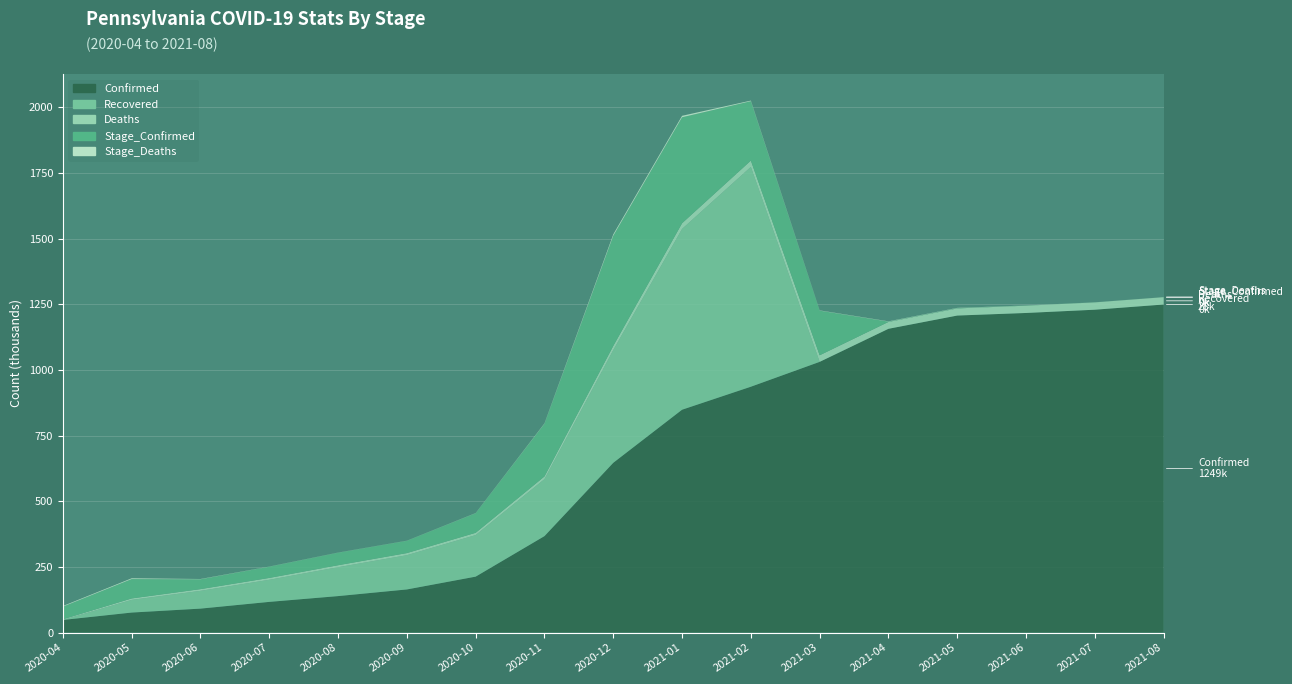

Reading right to left, transcribe all the data shown in this chart.

Confirmed: 1248787	1229002	1216579	1206764	1156326	1030498	935872	848335	646271	367201	212958	164169	138846	116831	91198	76204	48056
Recovered: 0	0	0	0	0	0	836727	688175	429017	216878	158100	130352	109900	84036	67552	48190	0
Deaths: 27941	27850	27678	27214	26209	25089	23995	21656	16030	10357	8798	8133	7663	7209	6662	5573	2529
Stage_Confirmed: 91	172	464	1005	1120	169776	226041	403288	419036	200303	74473	46606	47601	42617	37435	73675	48056
Stage_Deaths: 91	172	464	1005	1120	1094	2339	5626	5673	1559	665	470	454	547	1089	3044	2529